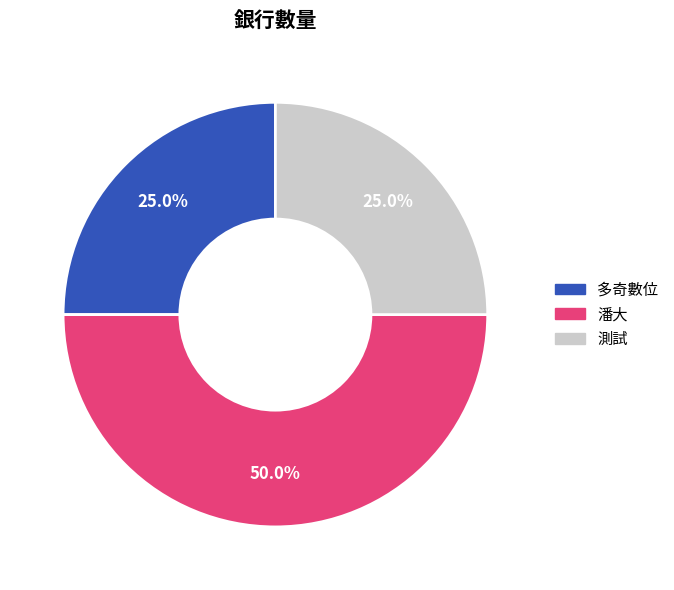

True or false: 潘大 accounts for 50% of the total.

True